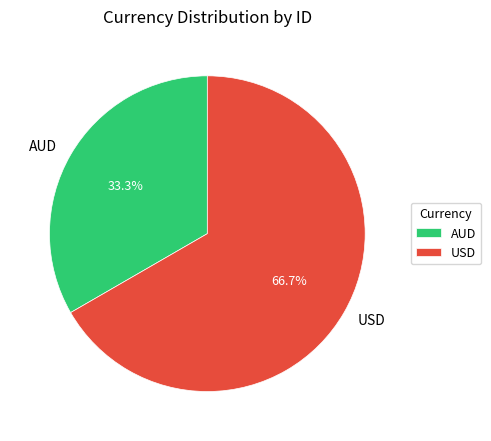

Which category has the smallest portion of the pie?

AUD